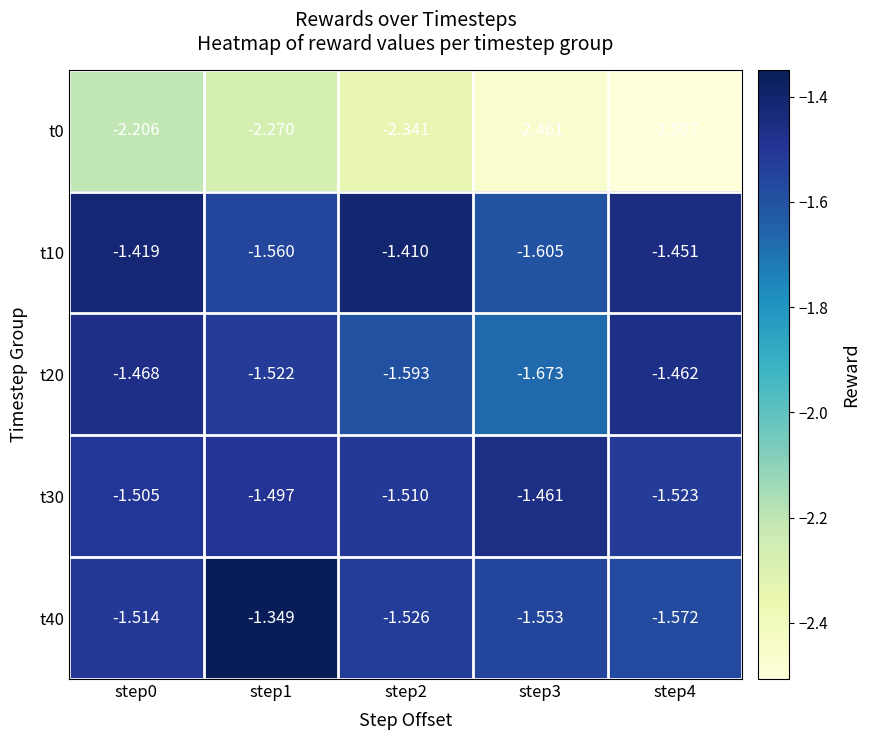

How many distinct data groups are displayed?

5